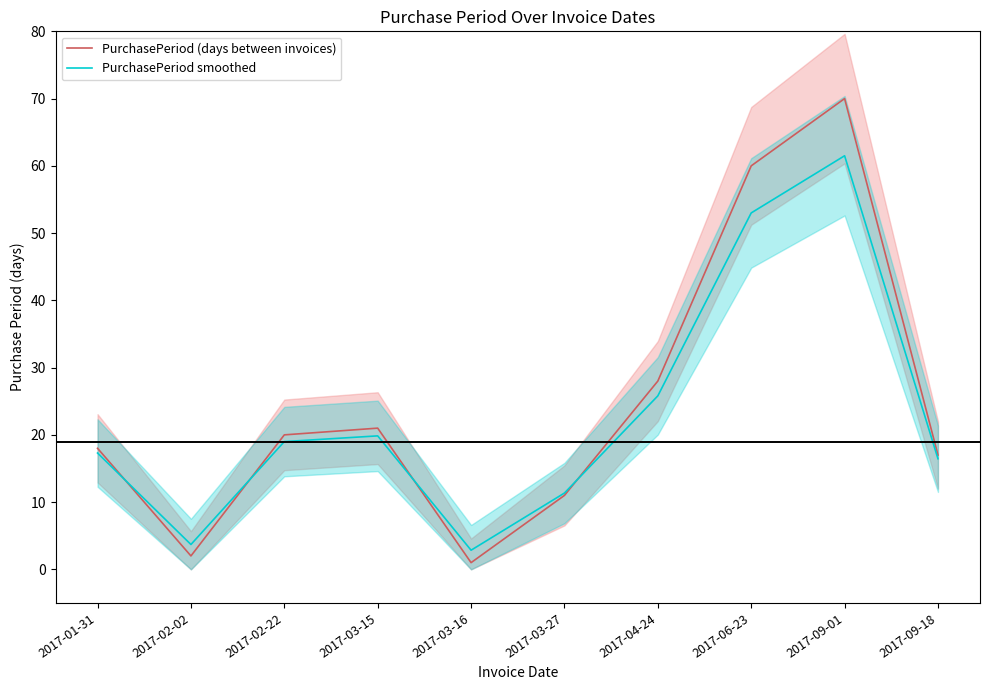

How many categories are shown in the chart?

10